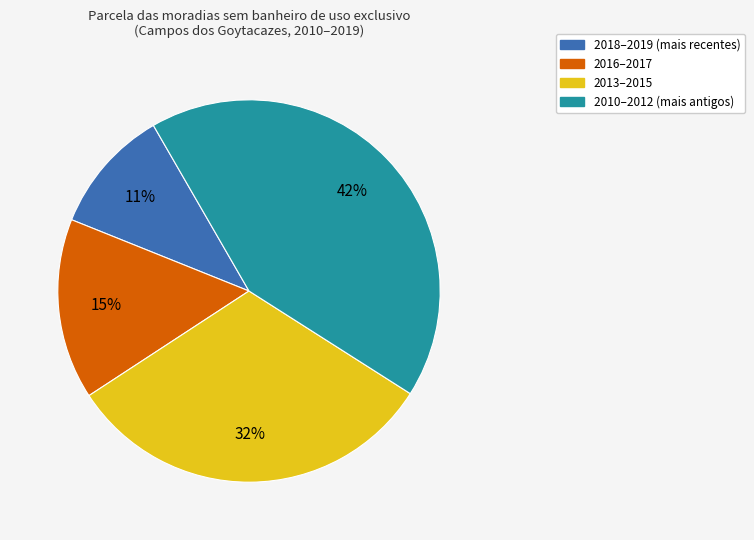

Is there a majority slice in this chart?

No